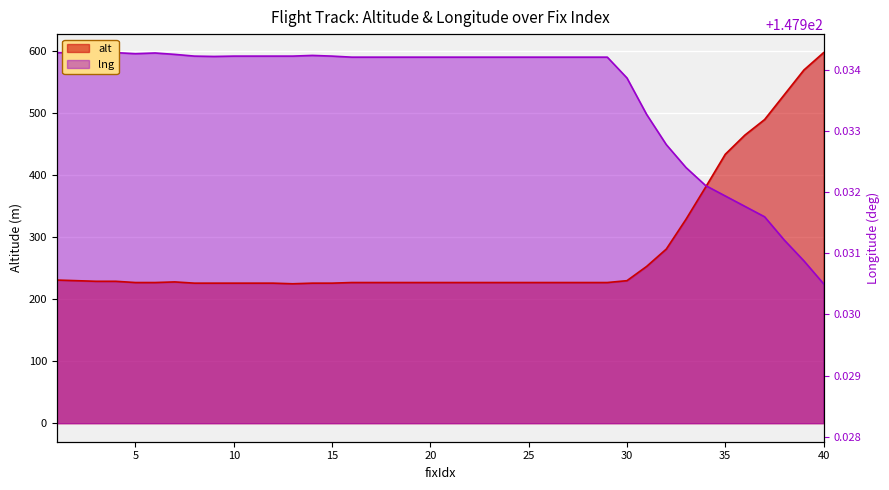

How many values in the lng_scaled series are below 590?

11